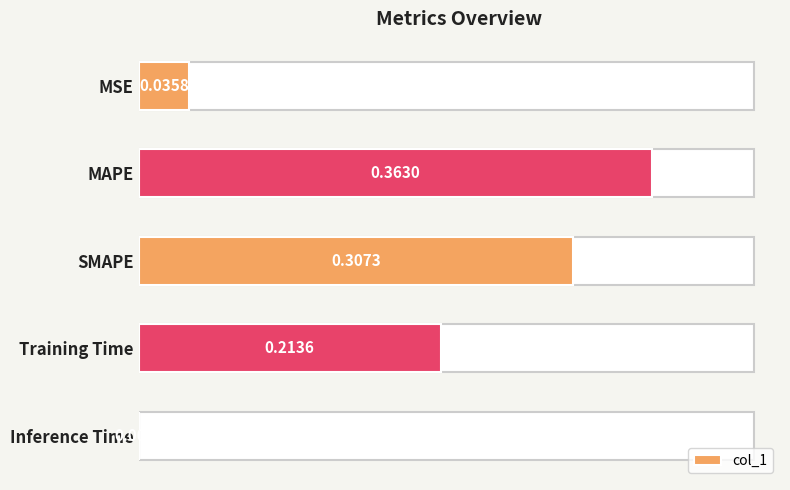

At which label is the value closest to 0?

Inference Time